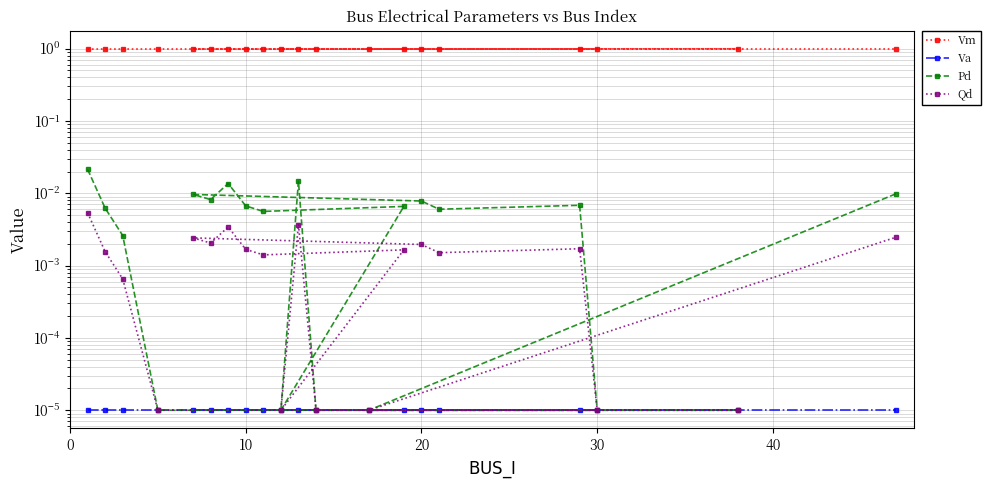

True or false: Vm and Va cross at least once.

False